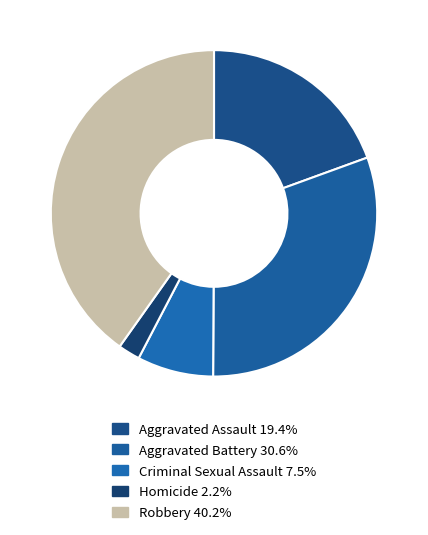

How many slices are in this pie chart?

5